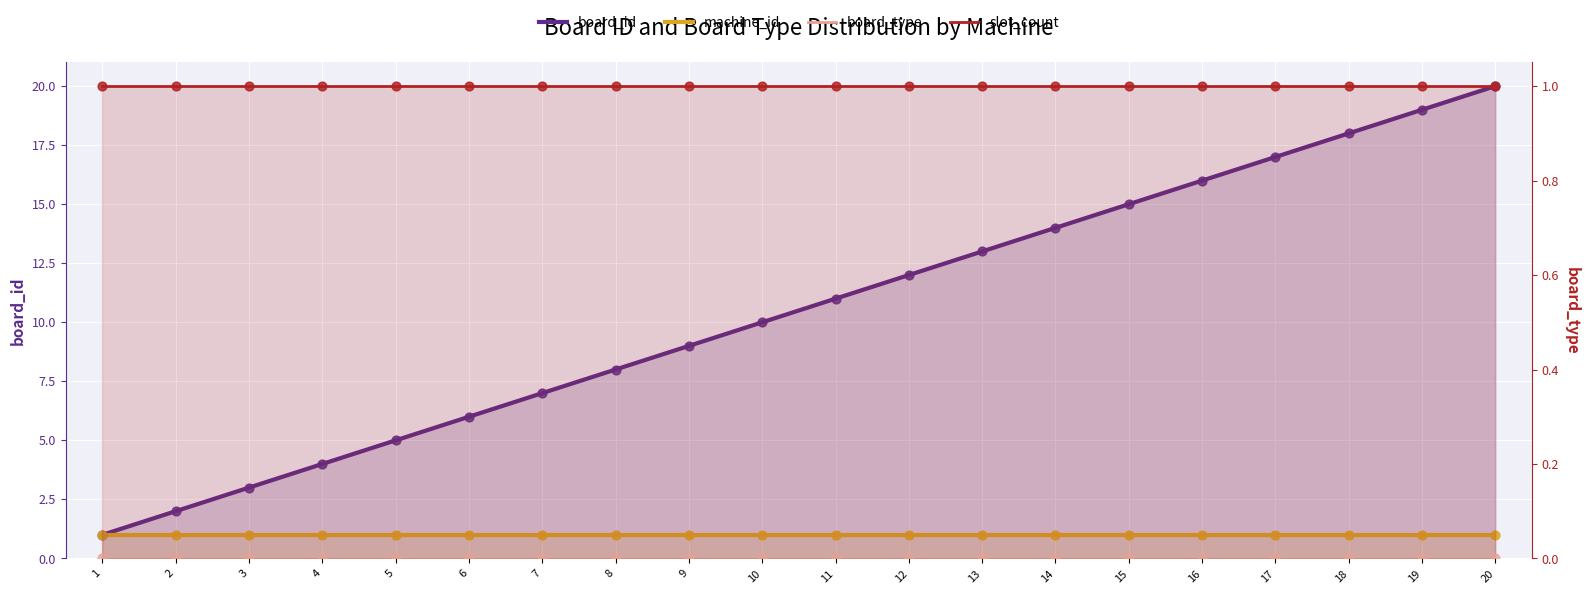

Which series contains the highest Y value?

board_id